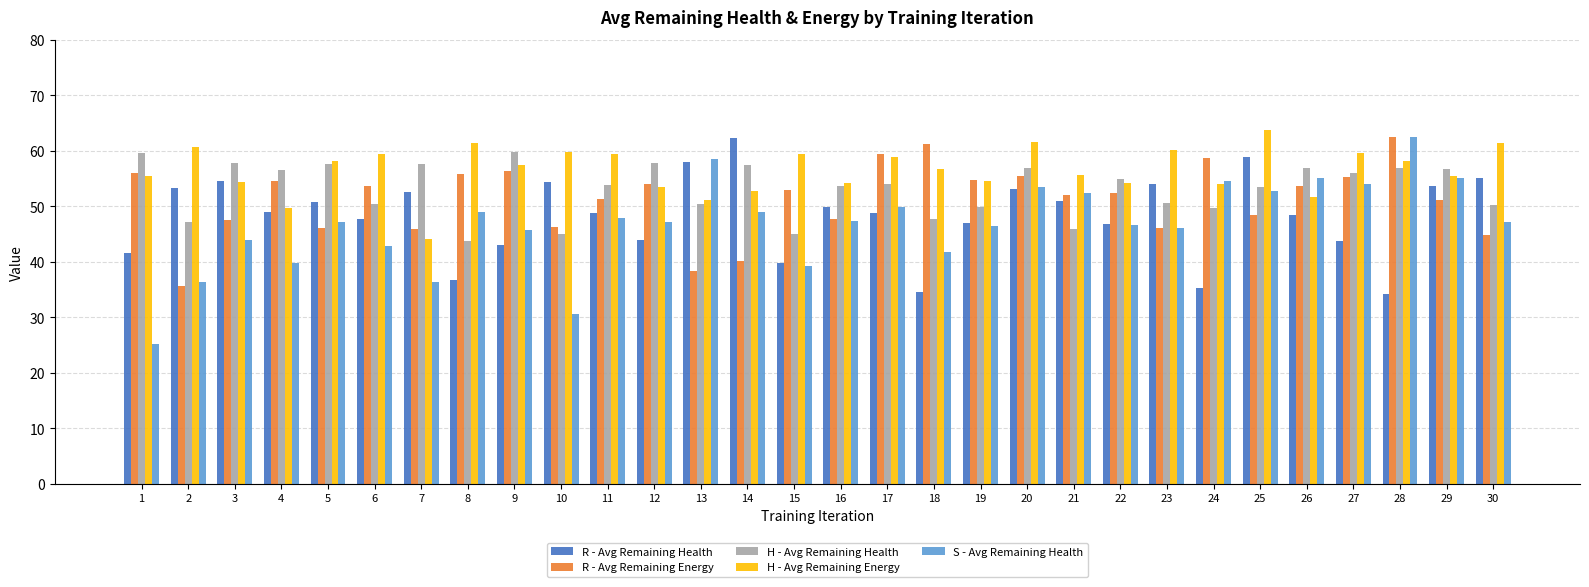

At 14, list the series in order from smallest to largest.

R - Avg Remaining Energy, S - Avg Remaining Health, H - Avg Remaining Energy, H - Avg Remaining Health, R - Avg Remaining Health